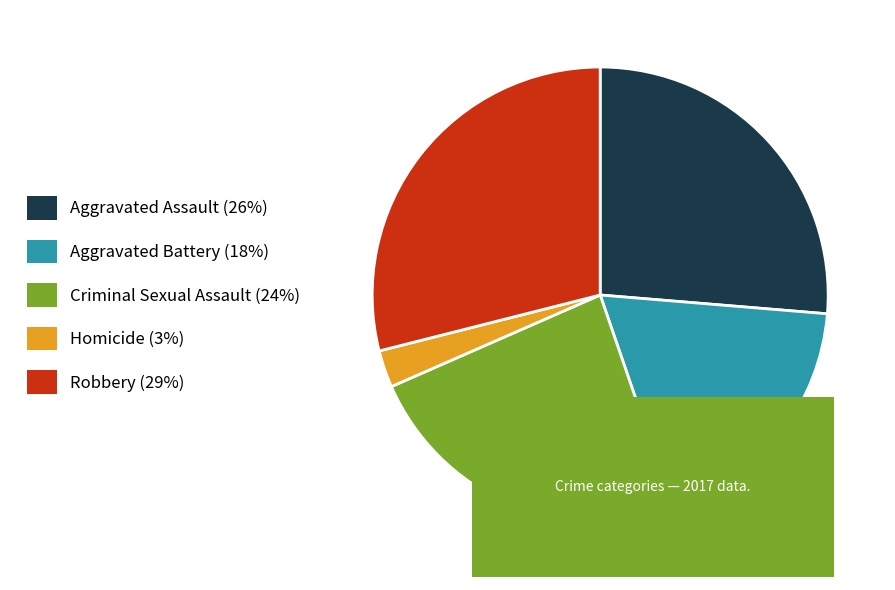

Is there any slice that represents more than half of the pie?

No